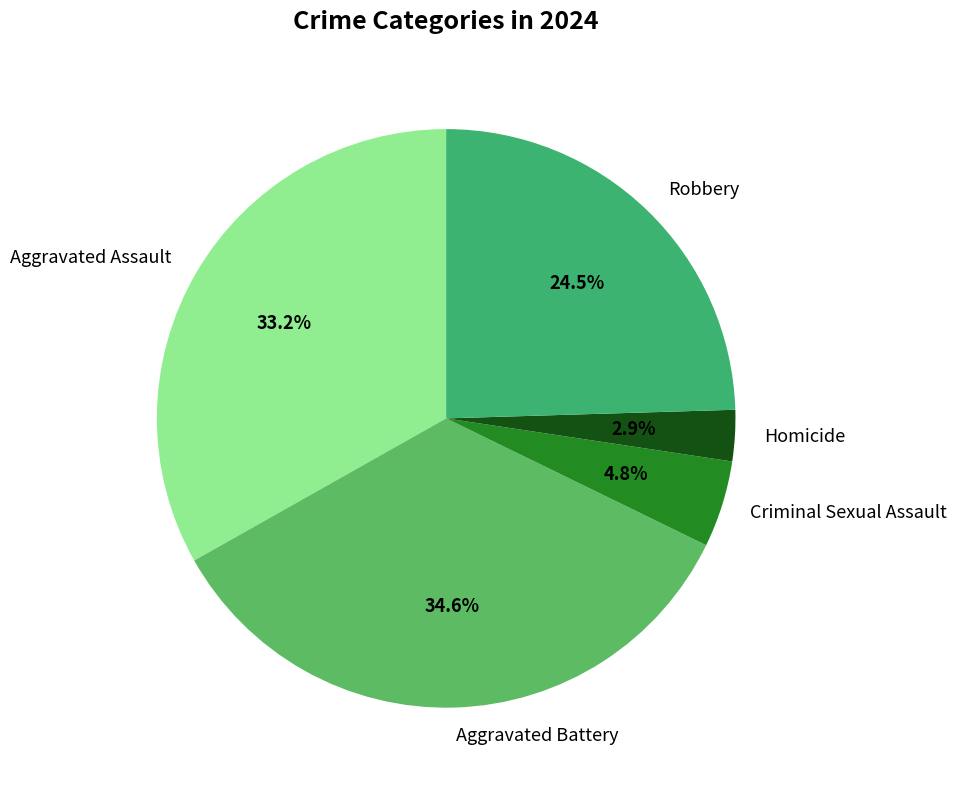

To the nearest percent, what percentage of the pie is Aggravated Assault?

33%